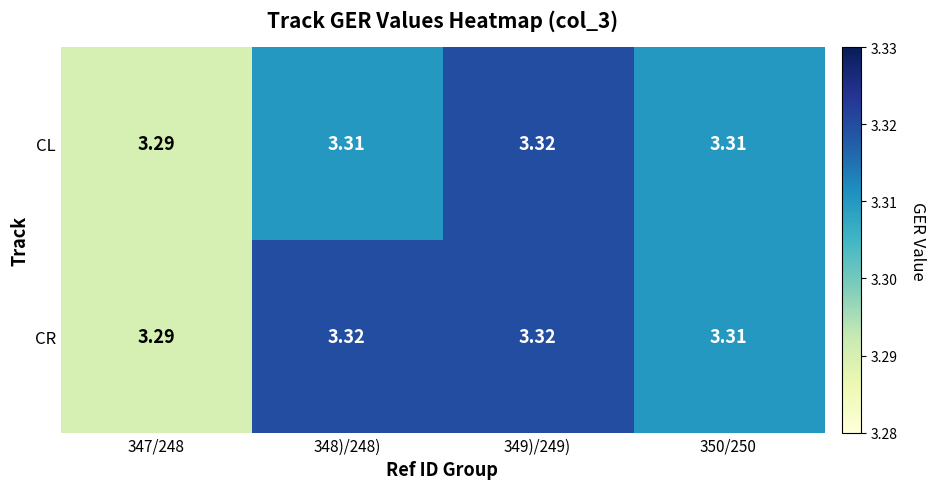

Rank the series by their average value, from highest to lowest.

CR, CL